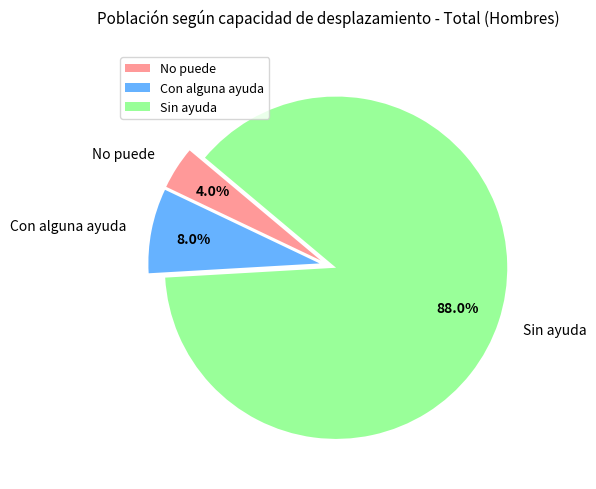

Do Sin ayuda and No puede together represent more than half of the pie?

Yes